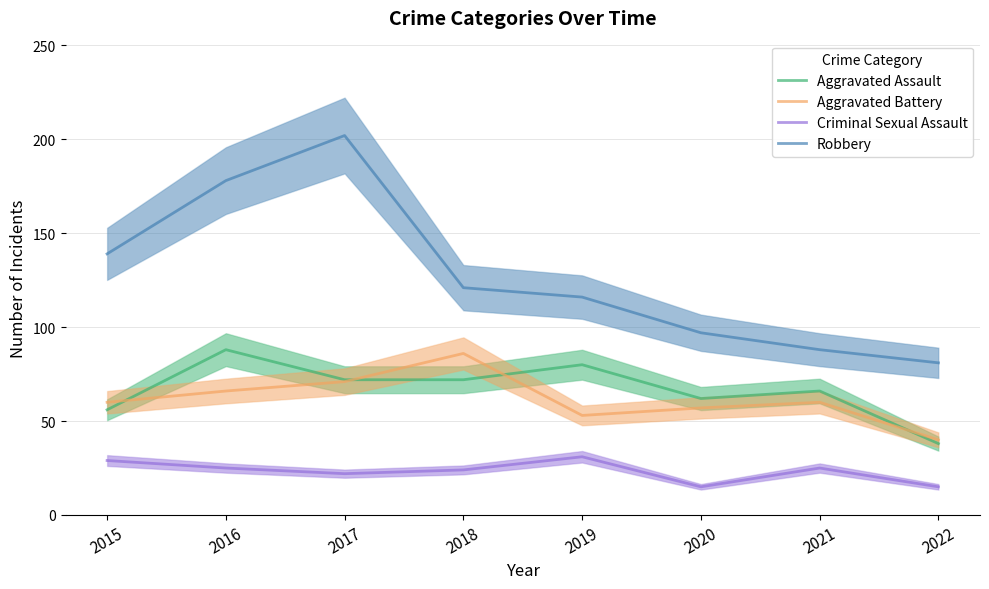

Rank the categories by Robbery value from lowest to highest.

2022, 2021, 2020, 2019, 2018, 2015, 2016, 2017